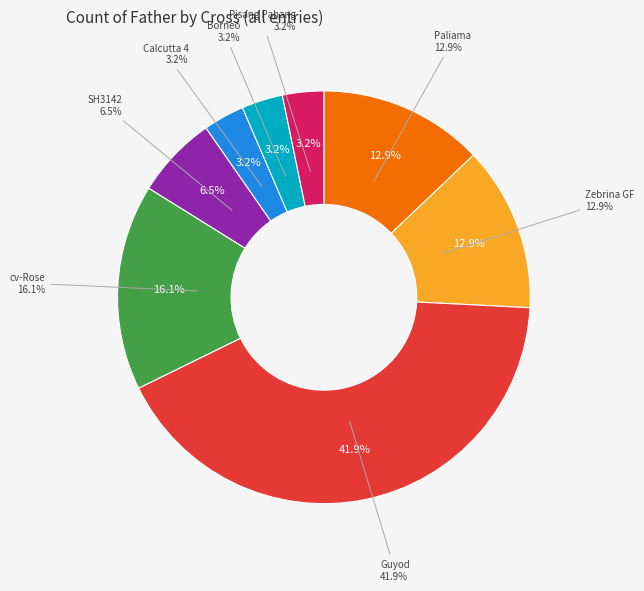

How many slices are in this pie chart?

8